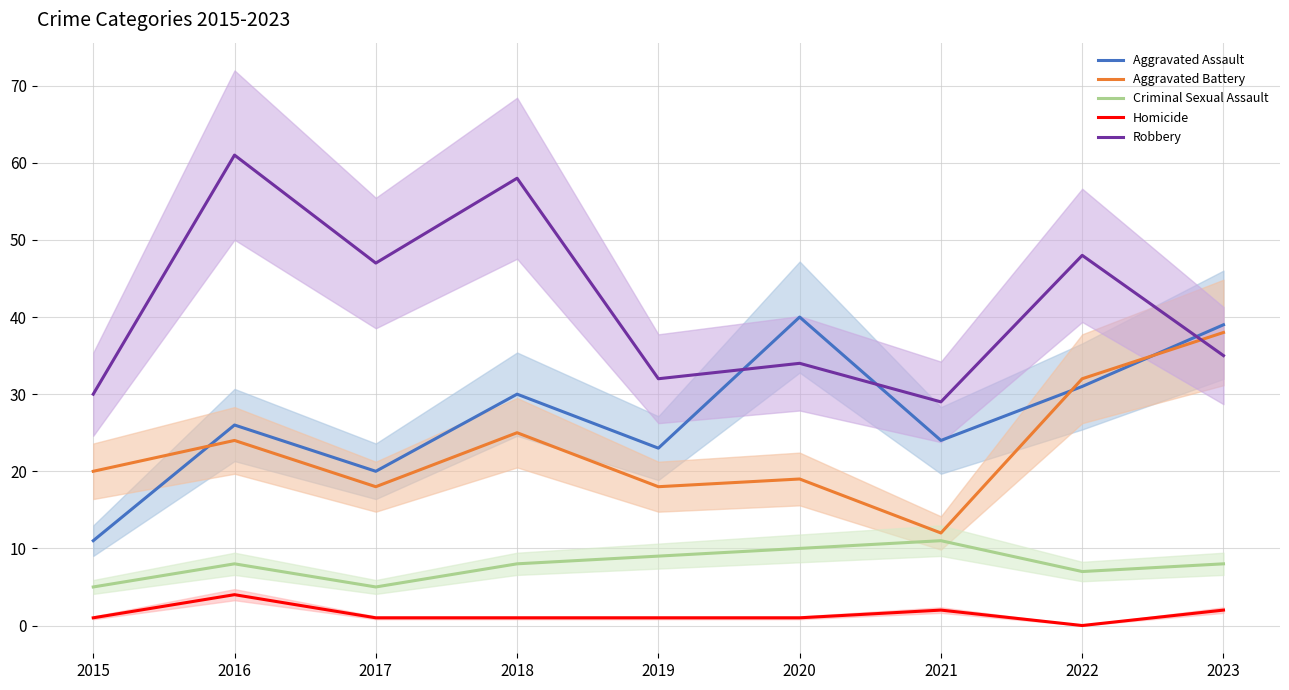

Which series has the largest total across all categories?

Robbery